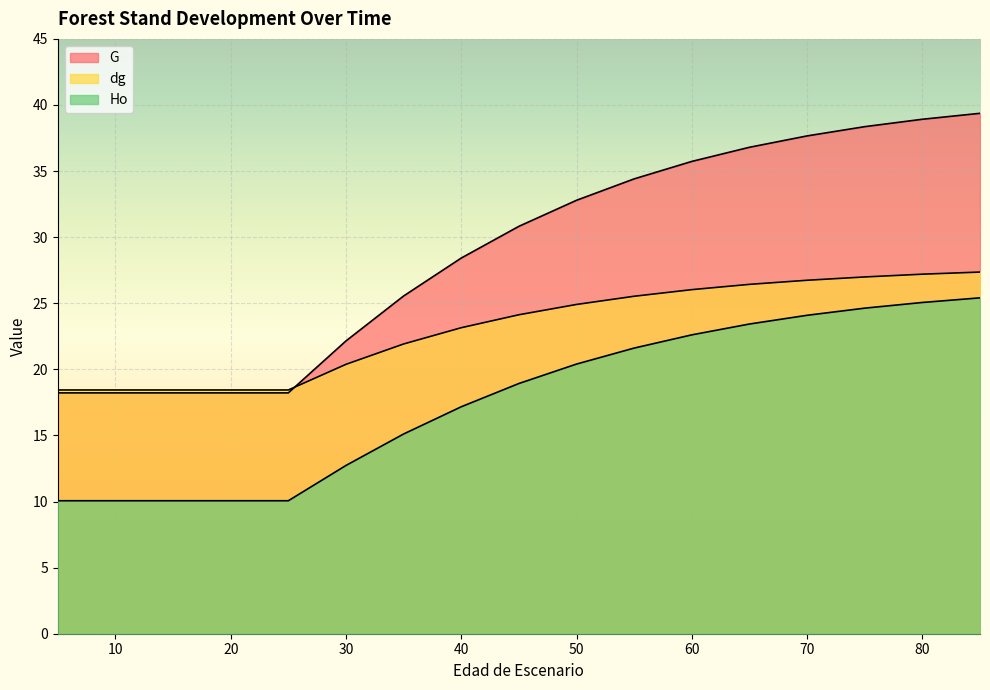

What is the approximate value of dg at 70?

26.7